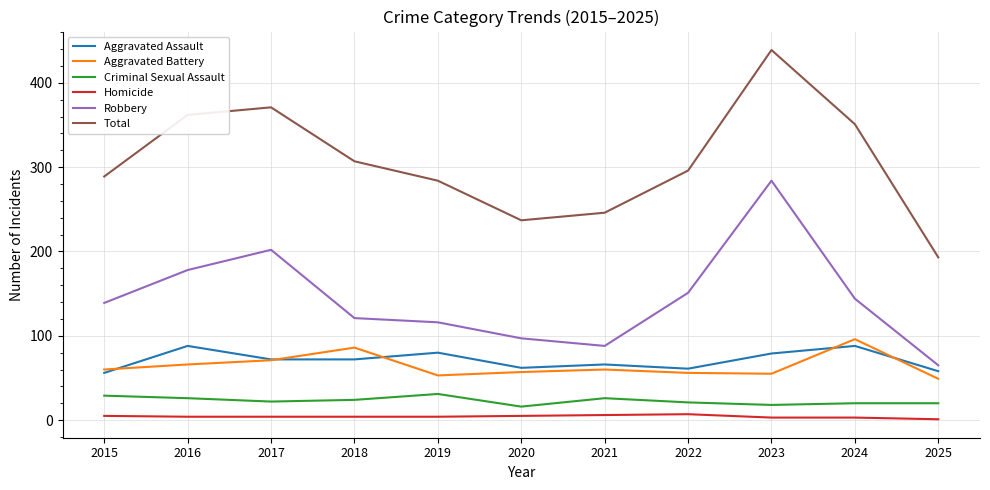

What is the minimum value for Aggravated Assault?

56